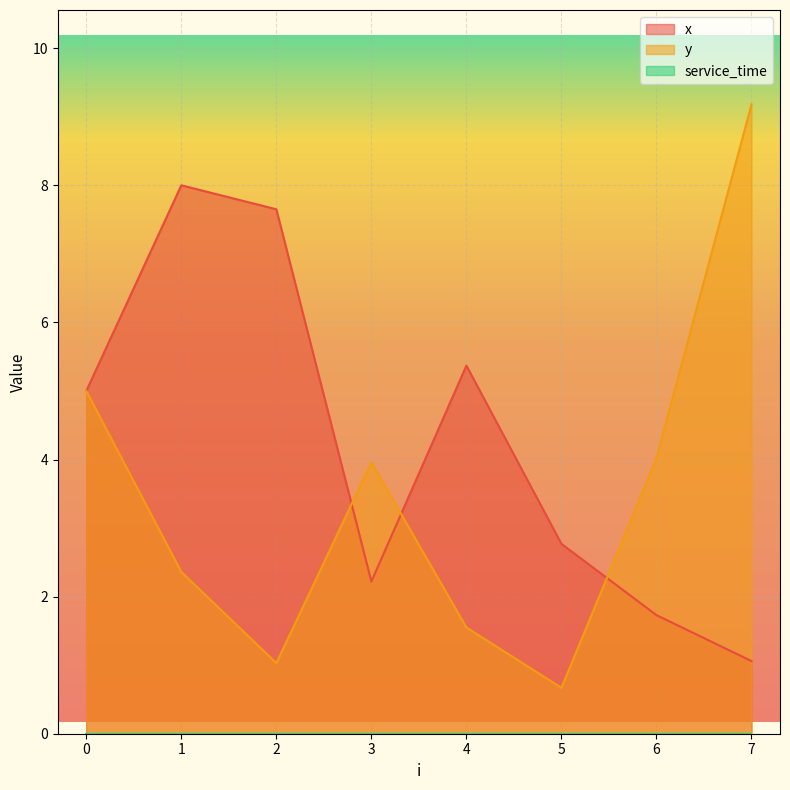

How many data points in x are above 5?

3